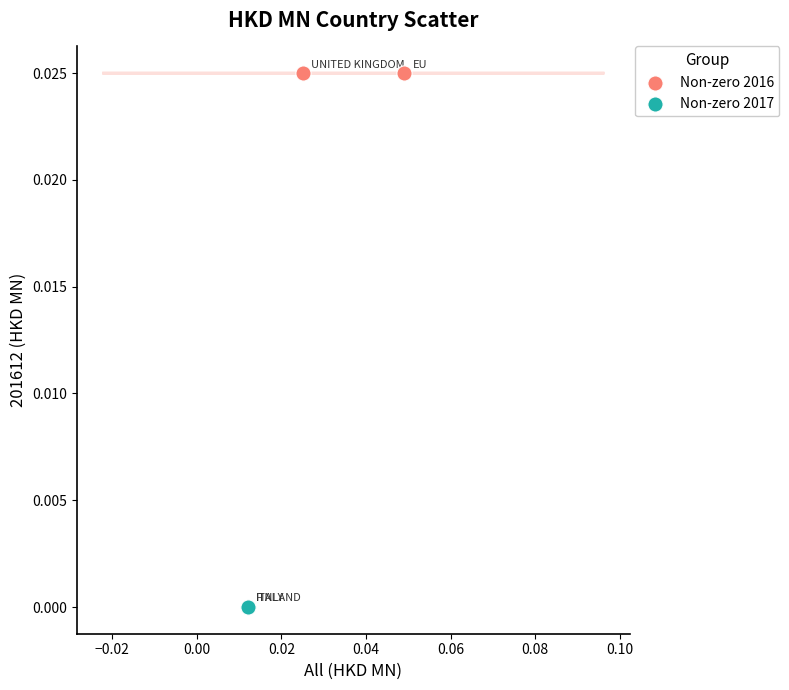

Which series contains the highest Y value?

Non-zero 2016